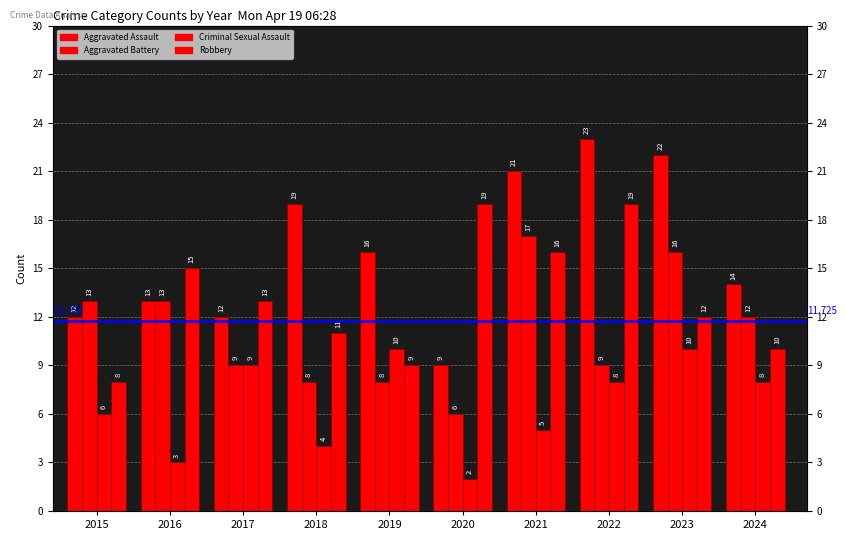

Rank the series at 2016 from highest to lowest value.

Robbery, Aggravated Assault, Aggravated Battery, Criminal Sexual Assault